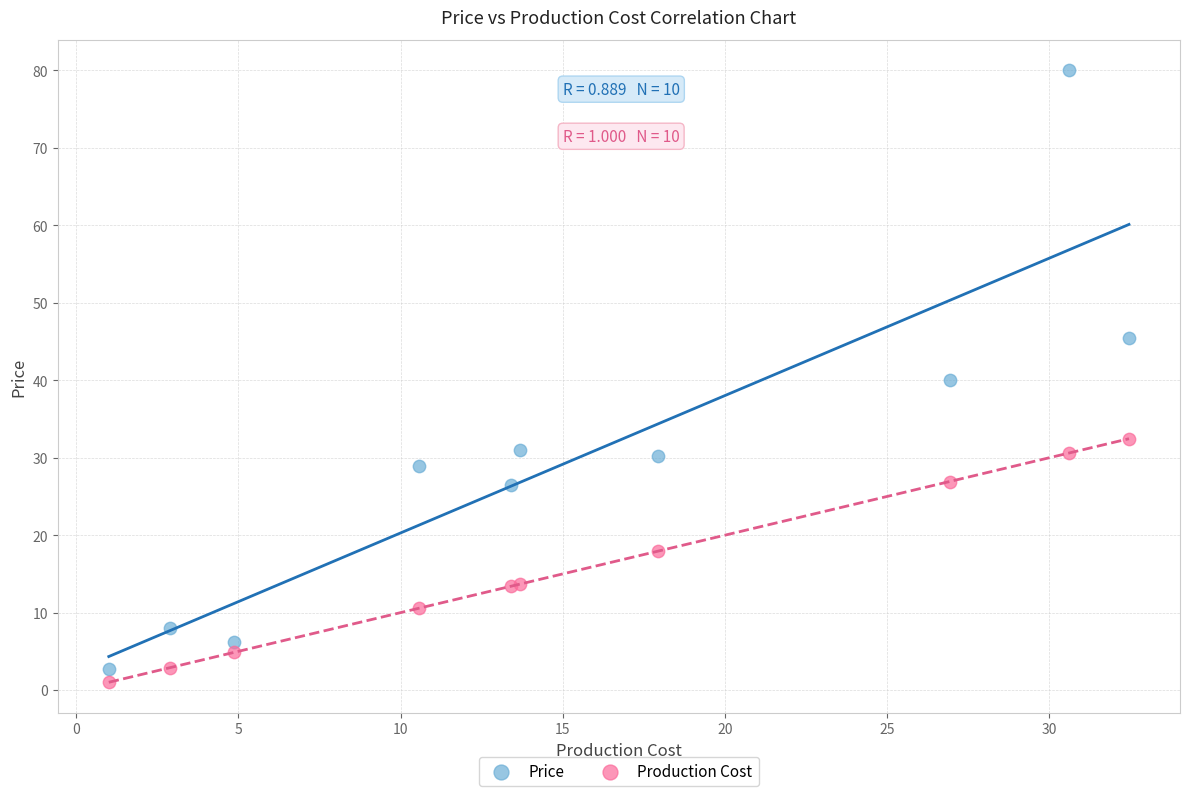

In the Price series, what Y value is closest to 41?

40.0